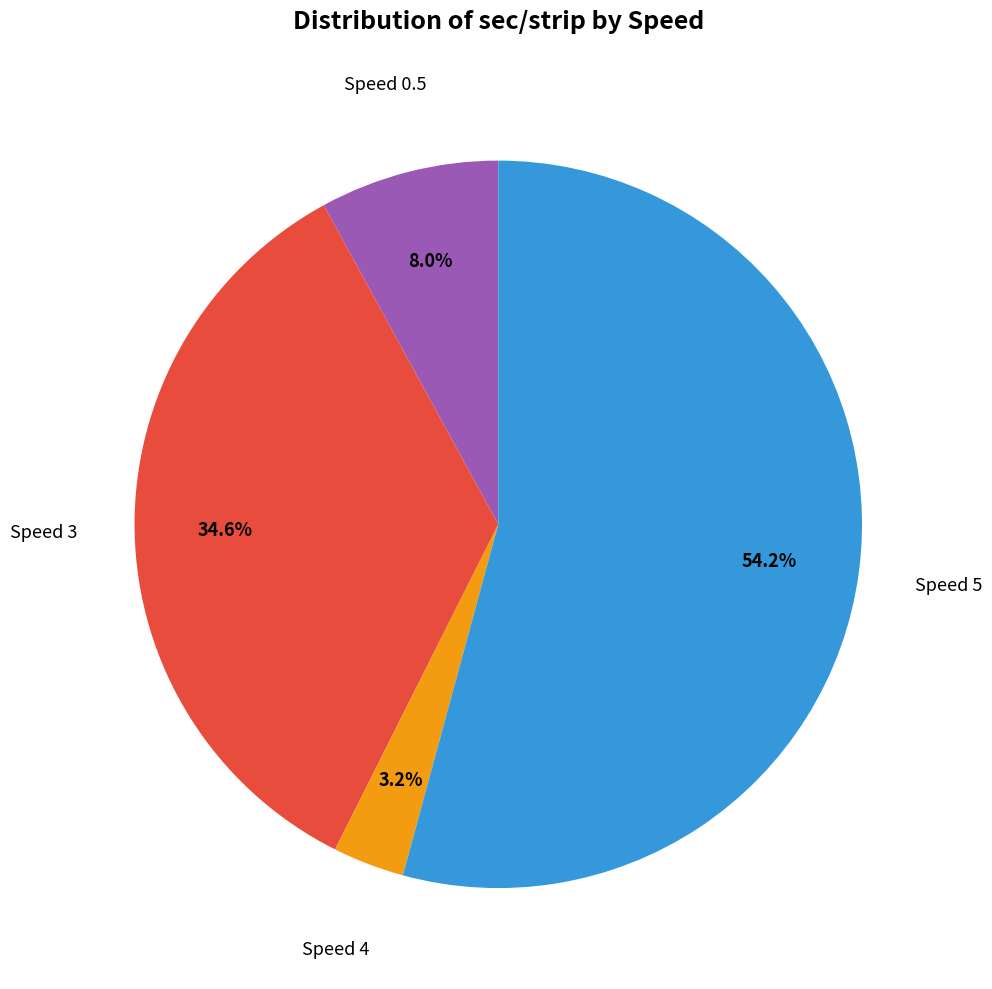

To the nearest percent, what is the difference between the largest and smallest slice percentages?

51%